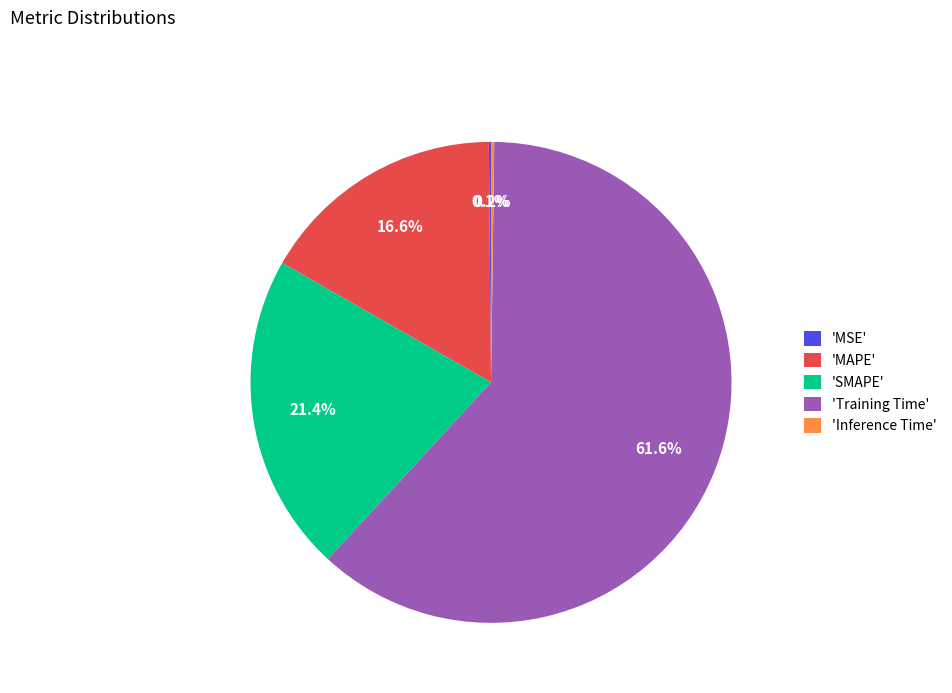

Which slice is the largest?

'Training Time'